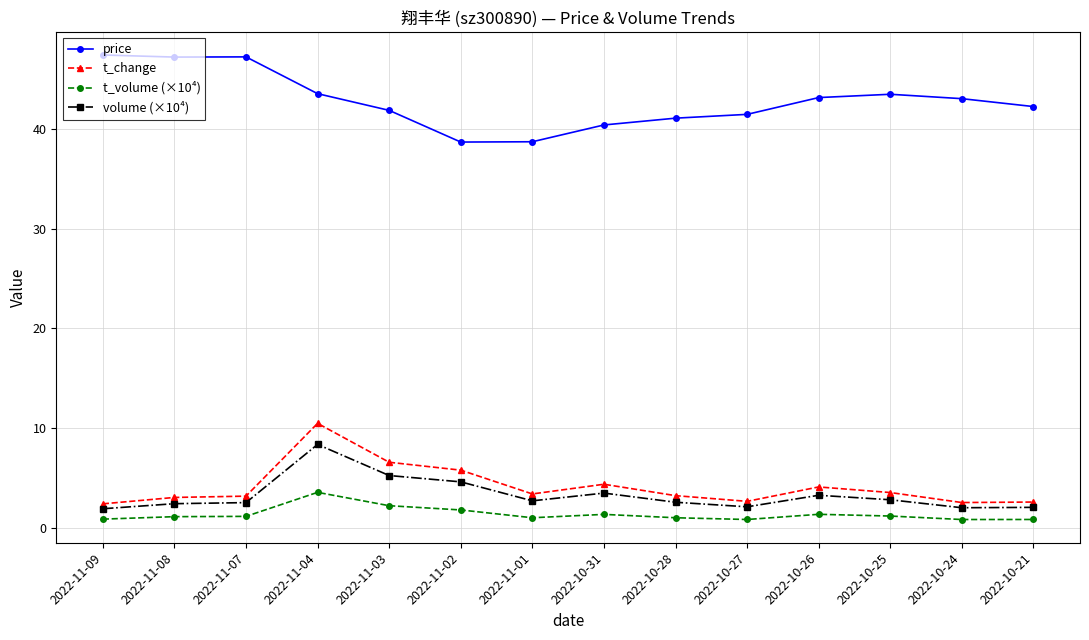

In t_volume (×10⁴), how many points are lower than both neighbors (excluding endpoints)?

3